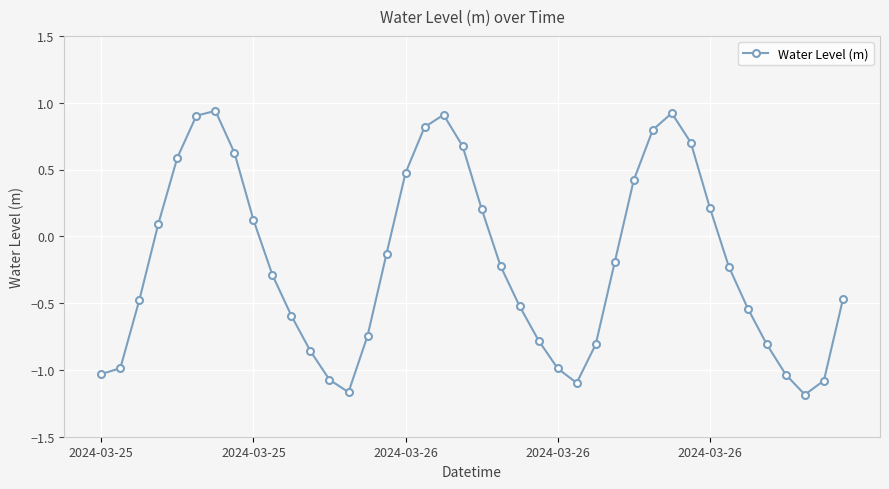

What is the sum of all values?

-7.9